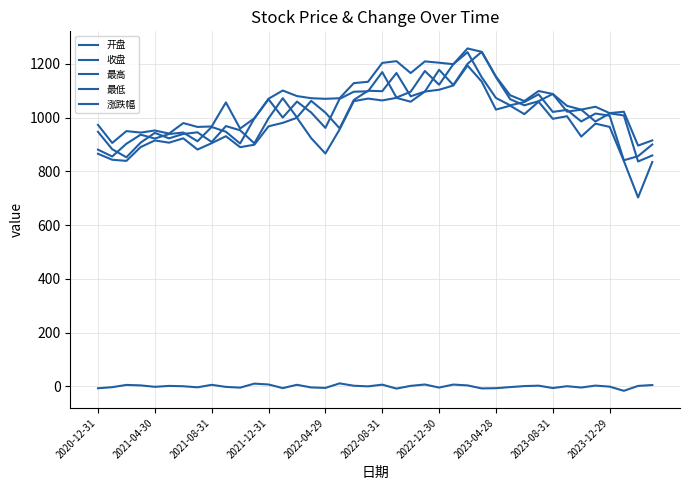

Is this an area chart (filled region under the line)?

No